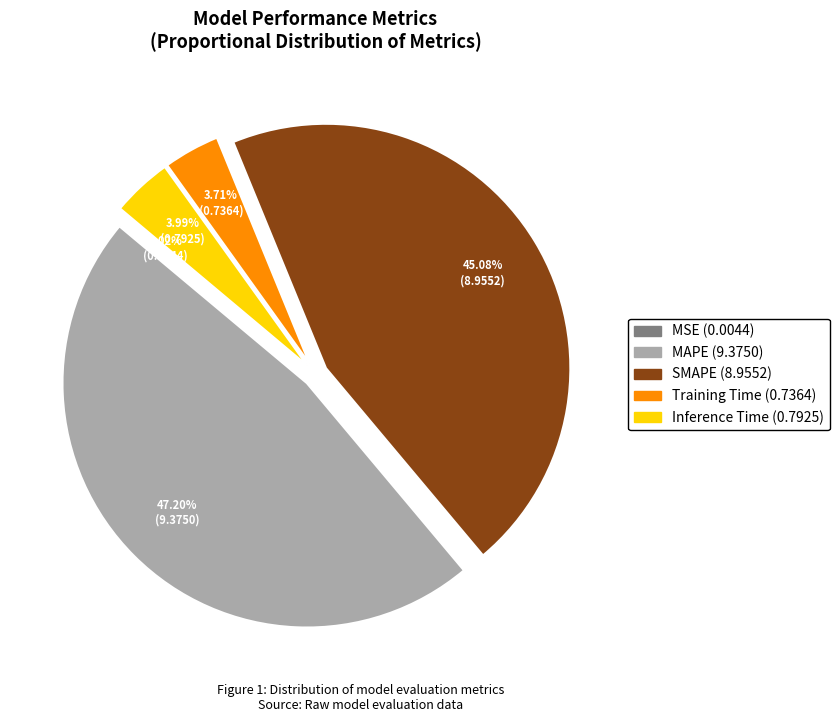

Combined, do Training Time and Inference Time account for over 50%?

No